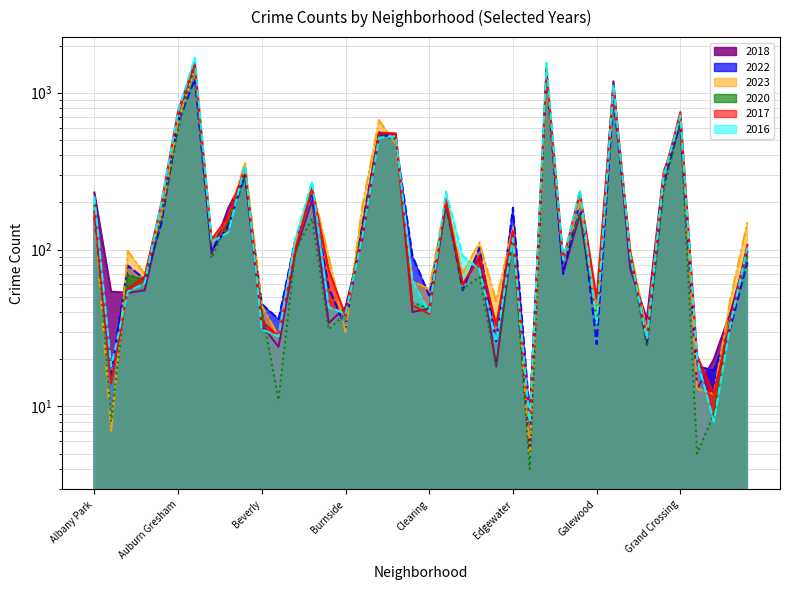

Is it true that 2020 equals 73 at Clearing?

False